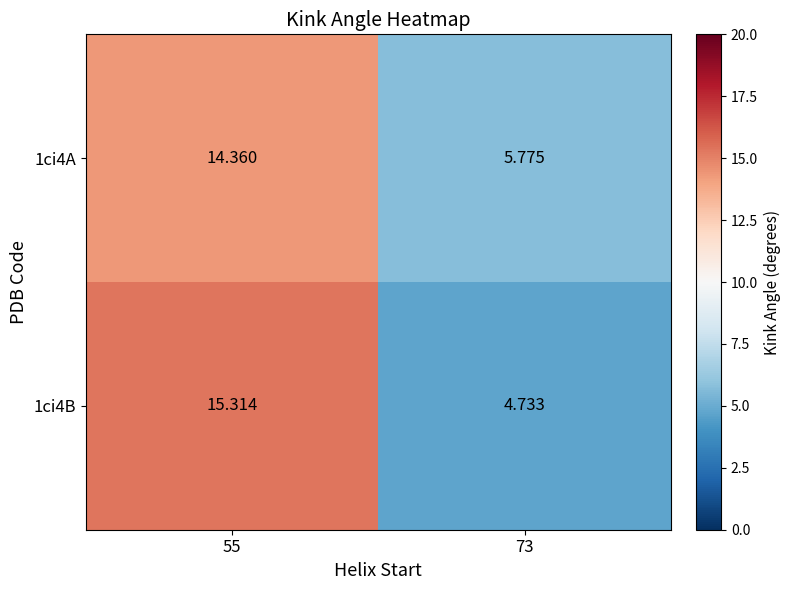

Count the number of categories in the chart.

2